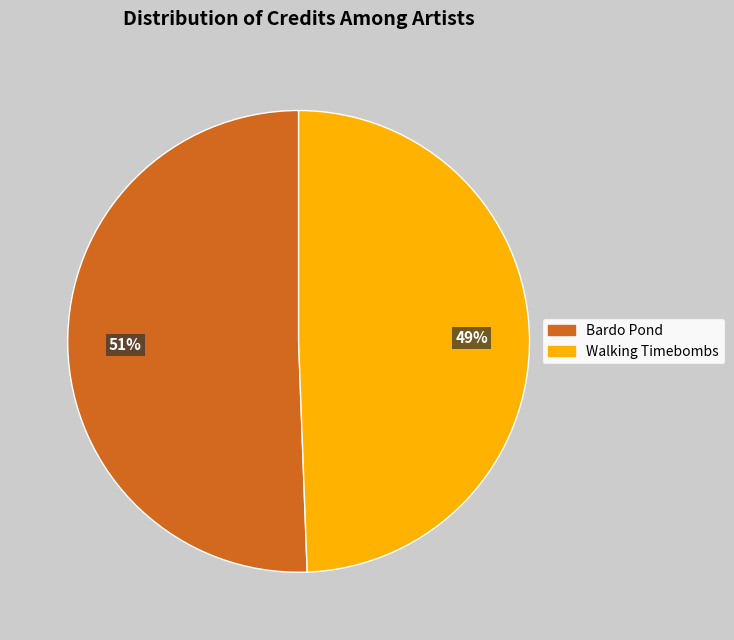

Rank the categories by value from lowest to highest.

Walking Timebombs, Bardo Pond